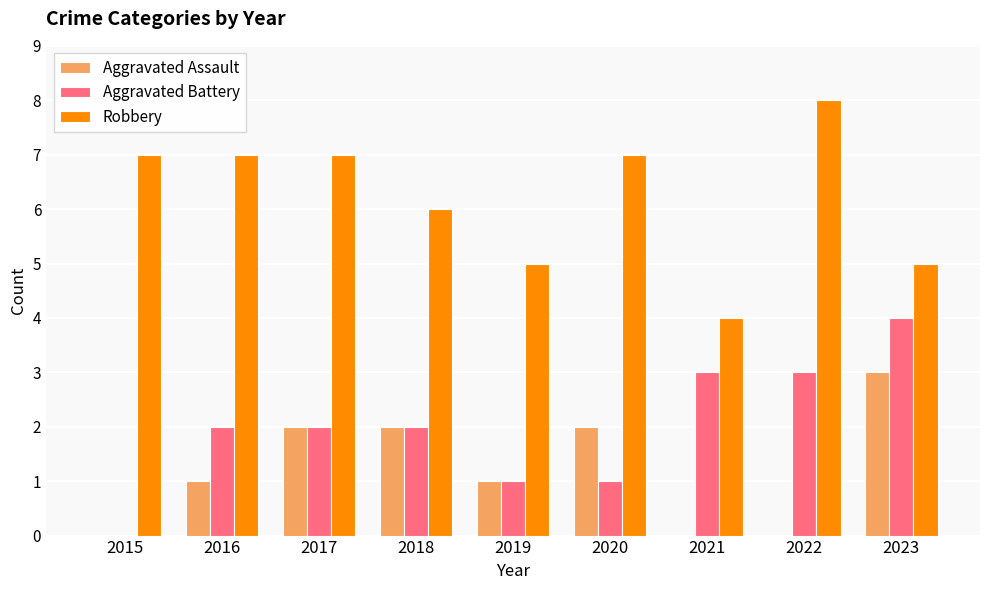

The Robbery series shows 2 at 2021. True or false?

False